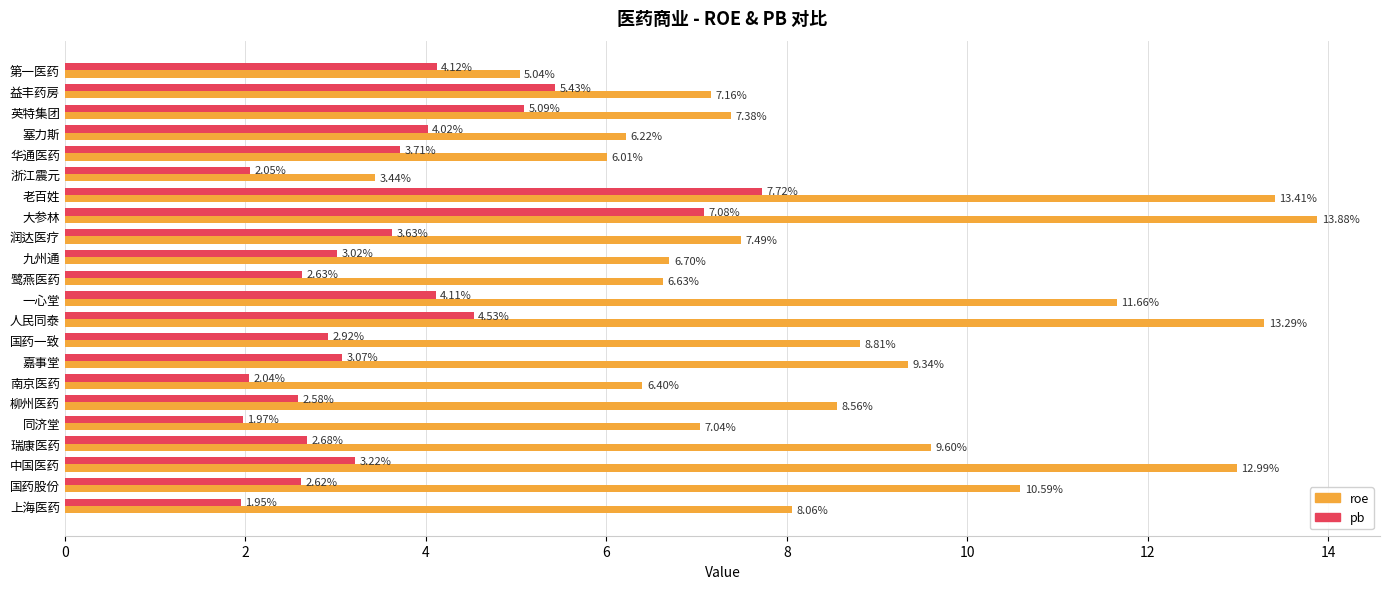

Which series has the widest spread of values?

roe